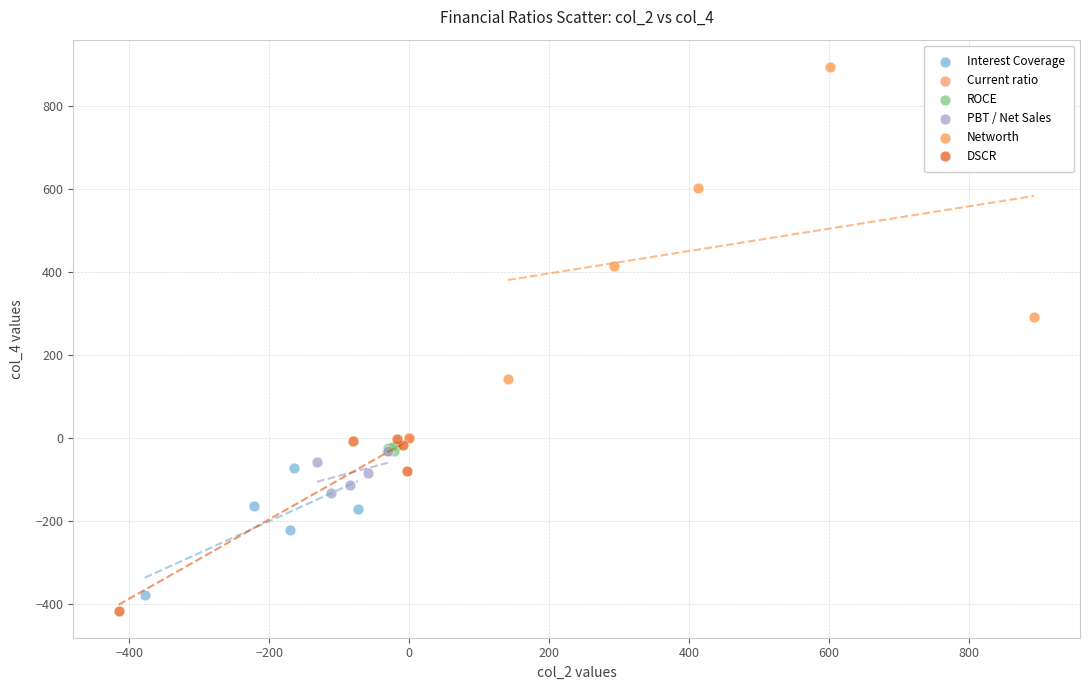

Which series reaches the maximum Y coordinate?

Networth